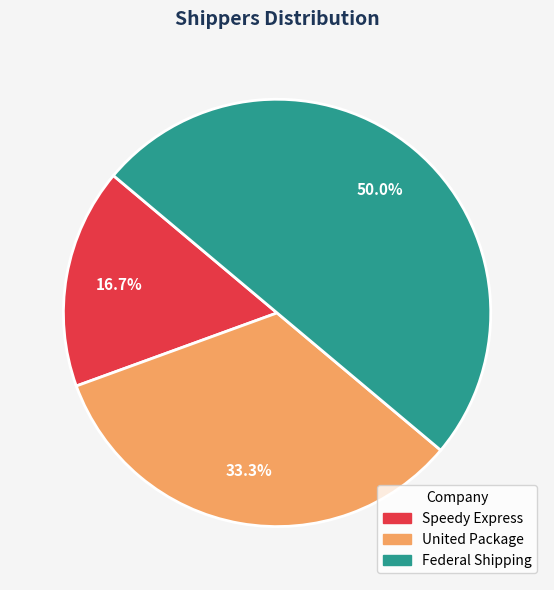

Rank the categories by value from highest to lowest.

Federal Shipping, United Package, Speedy Express